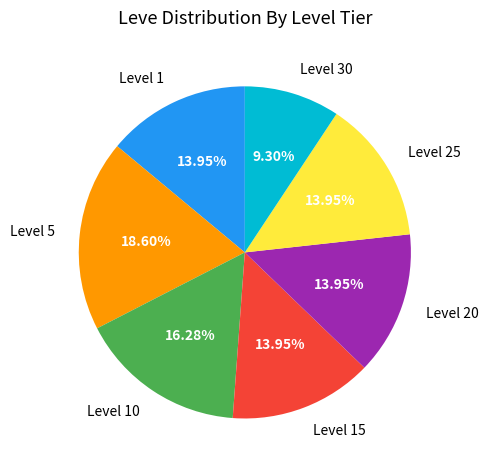

What is the largest slice in the pie chart?

Level 5